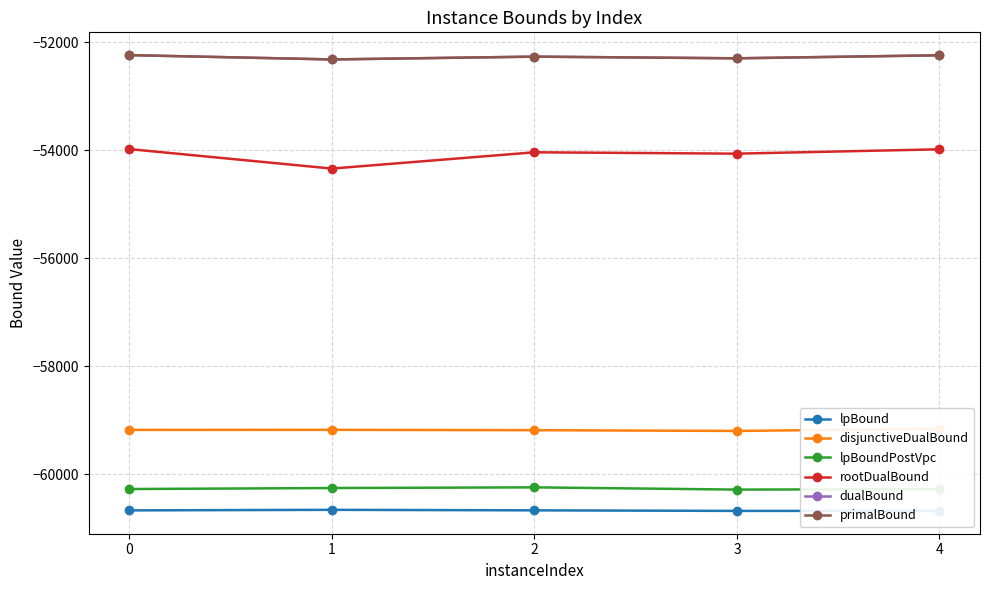

How many data points in rootDualBound are above -54040?

2